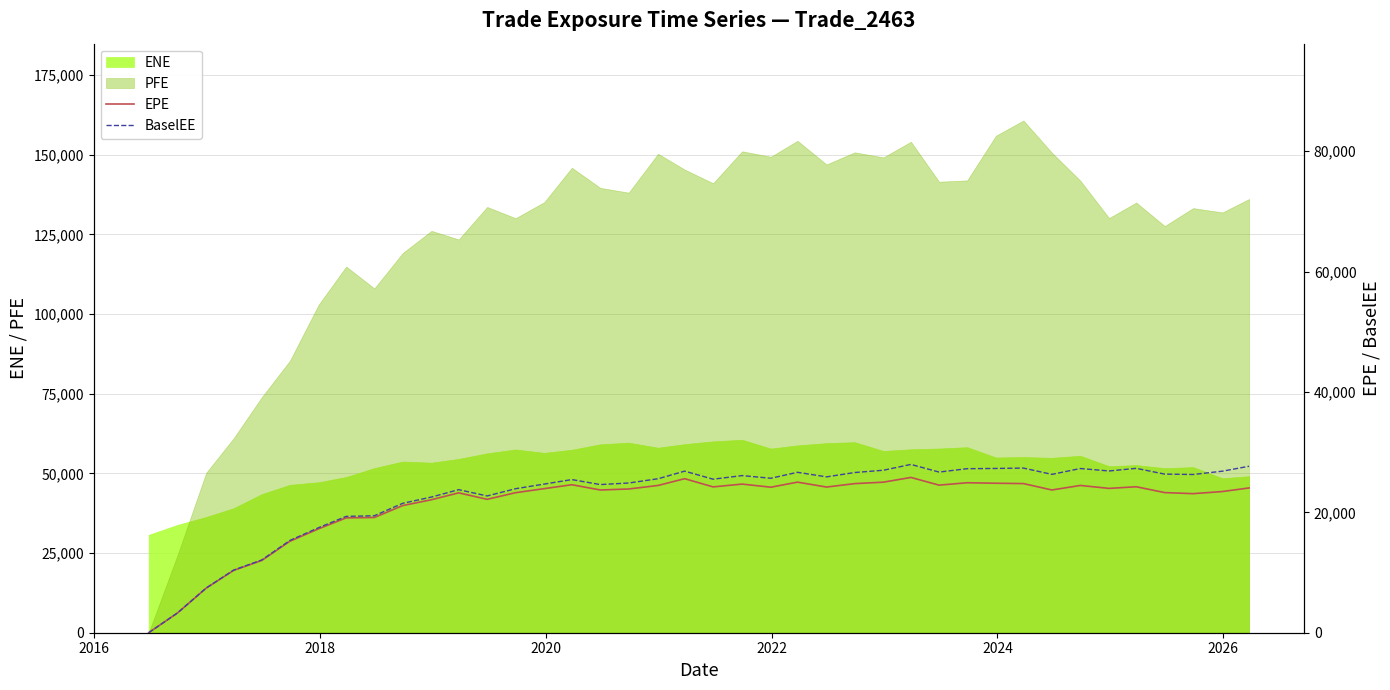

After their last crossing, which series has the higher values: PFE or ENE?

PFE